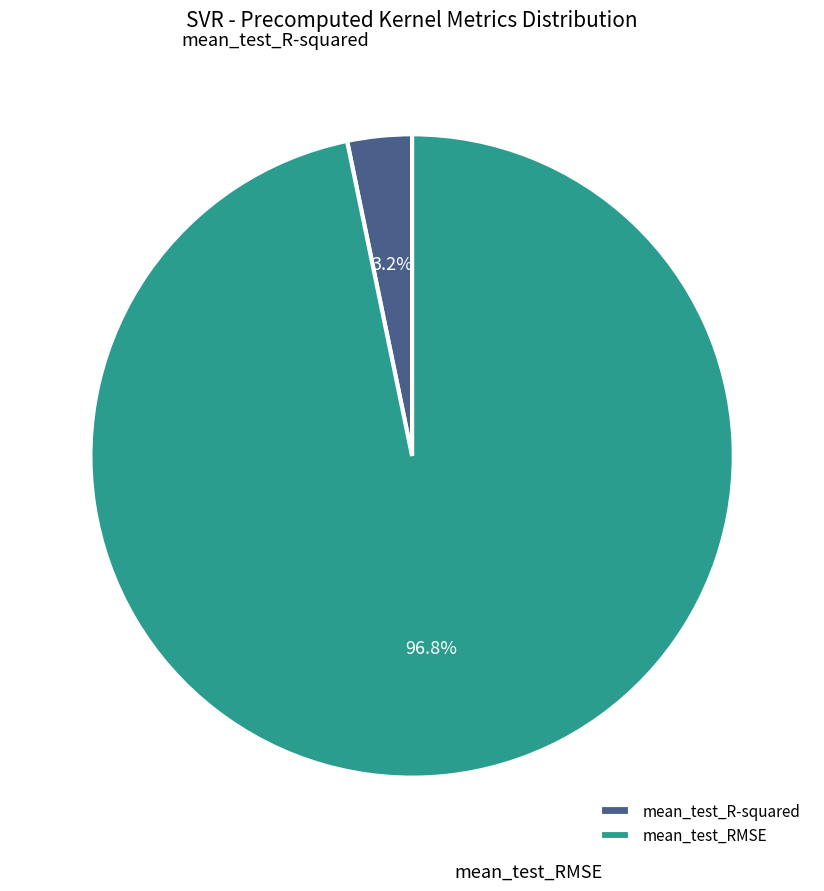

To the nearest percent, what is the difference between the largest and smallest slice percentages?

94%